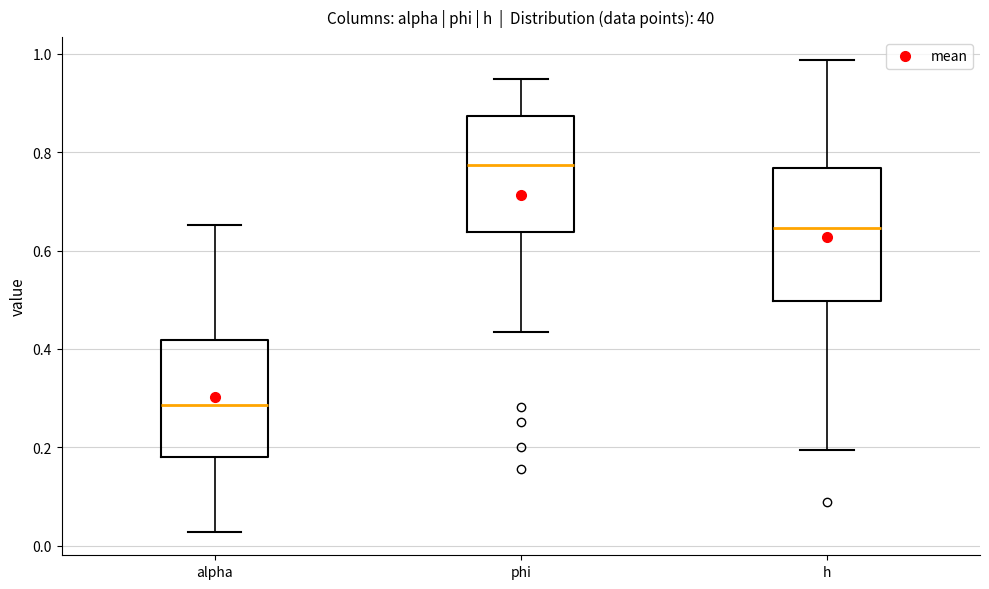

Where does the median line of the box for phi sit on the y-axis? The values are not printed on the chart, so give them approximately, as read against the axis.

0.78